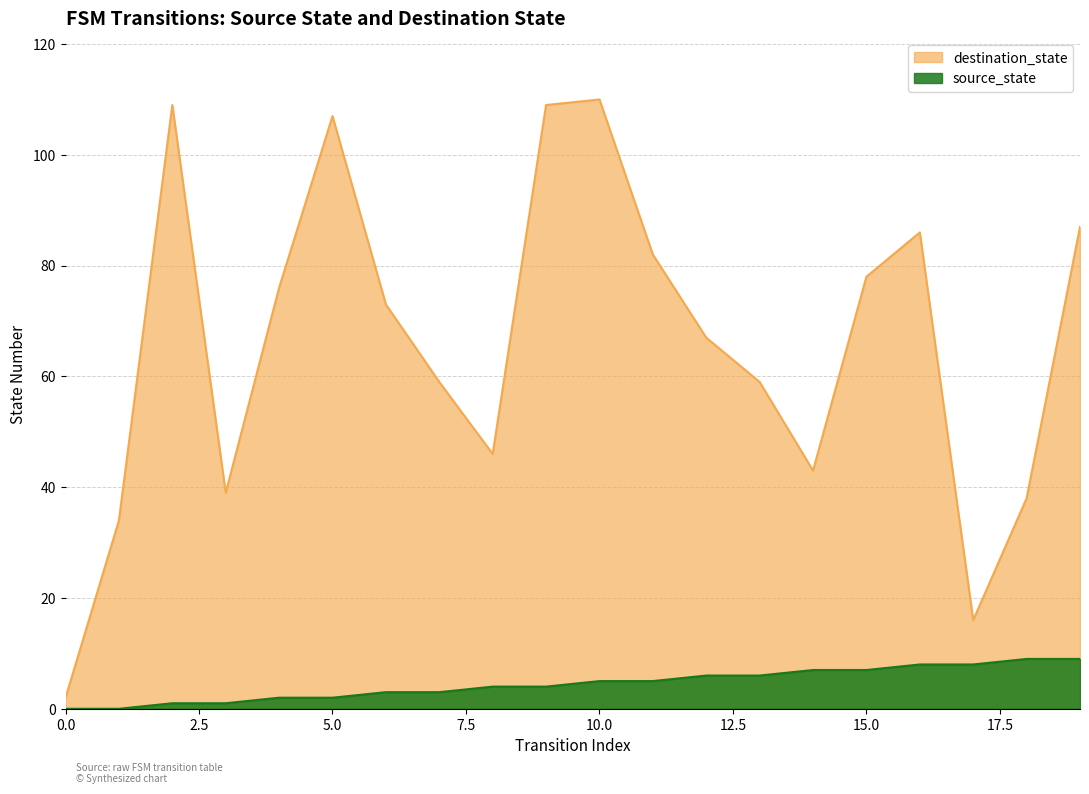

What is the total value across all series at 14?

50